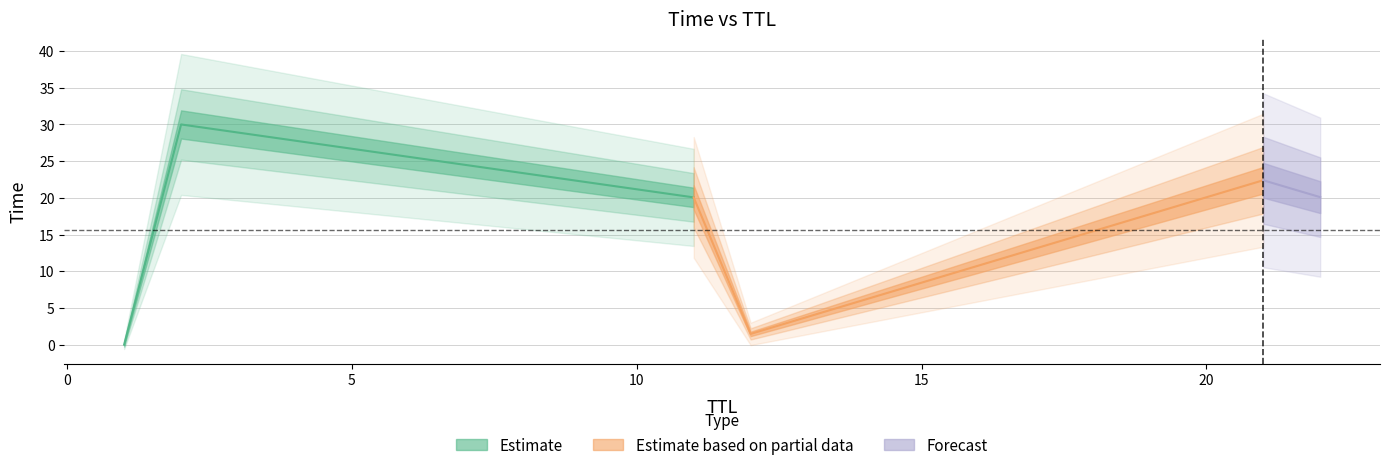

At which label is the value closest to 15?

11